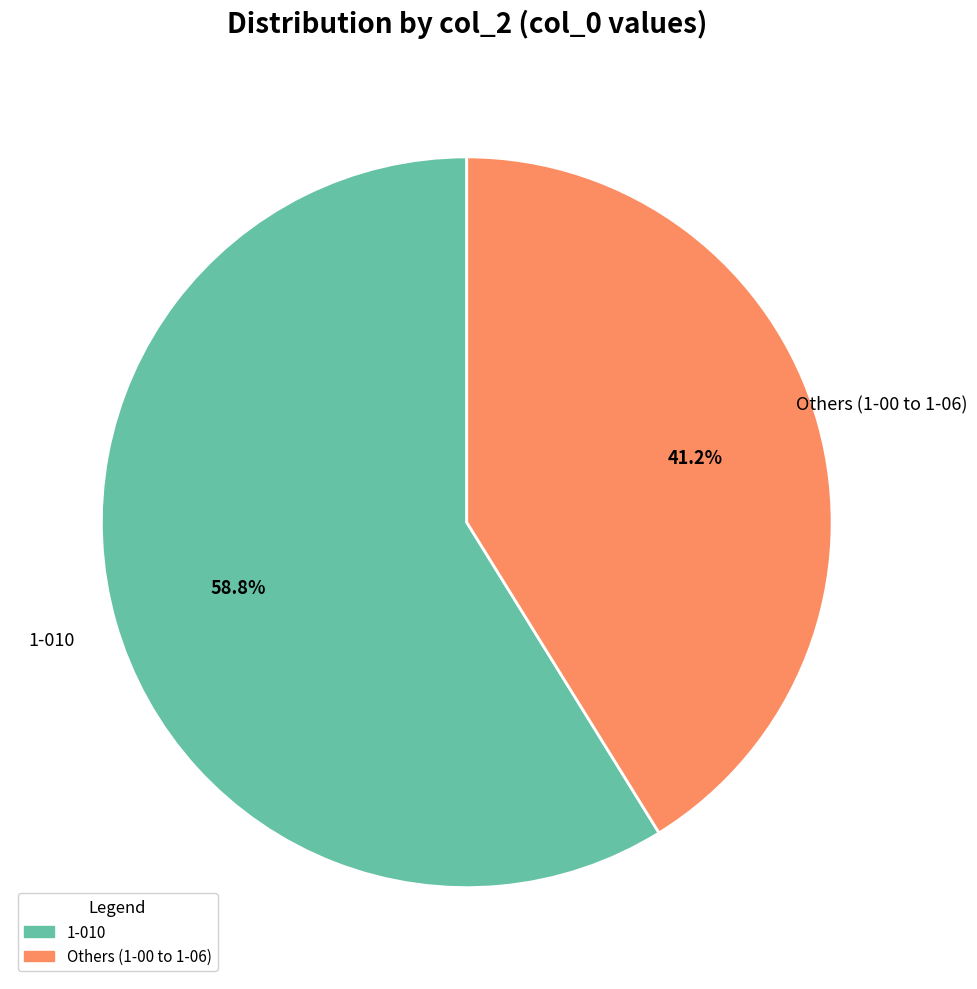

To the nearest percent, what is the difference between the largest and smallest slice percentages?

18%